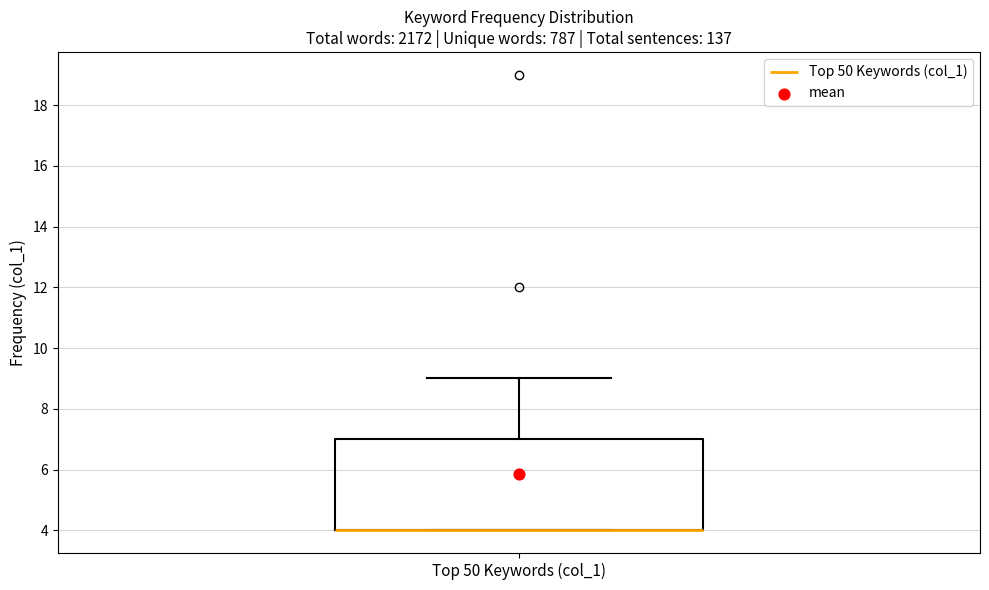

Read this box plot against the y-axis: the position of the median line, the range covered by the box, and the ends of both whiskers. The values are not printed on the chart, so give them approximately, as read against the axis.

median 4 (drawn on the box's lower edge), box 4 to 7, whiskers 4 to 9